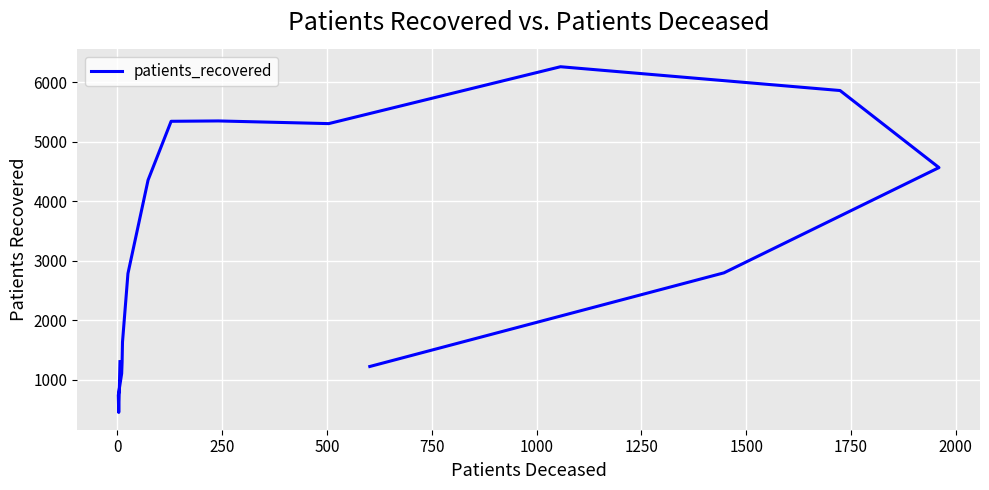

True or false: the data has more than 0 interior local peaks.

True